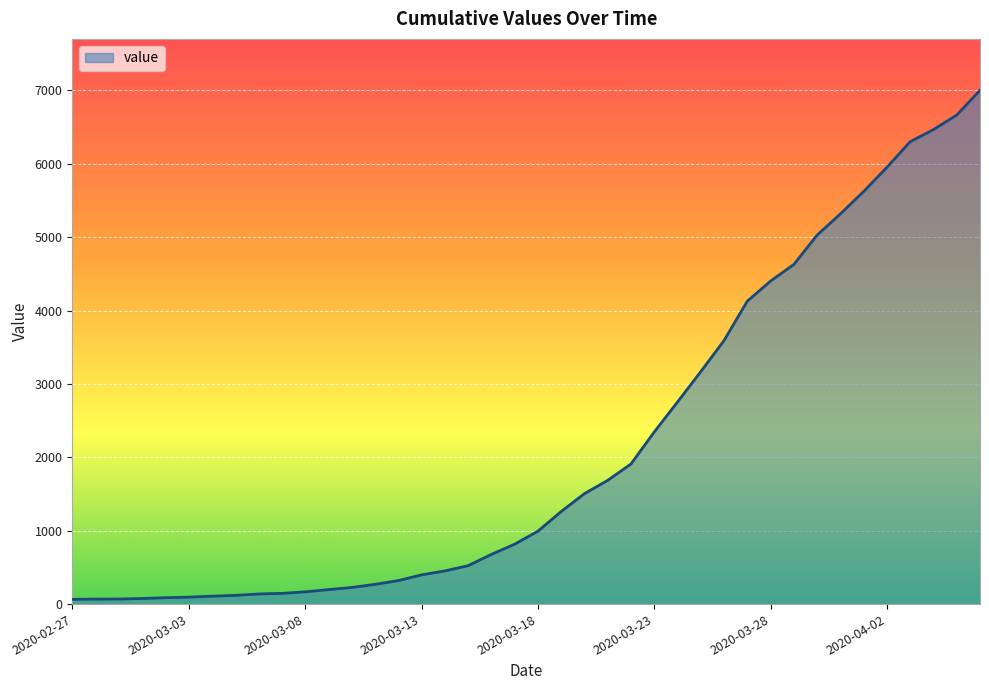

How many lines are shown in the chart?

1